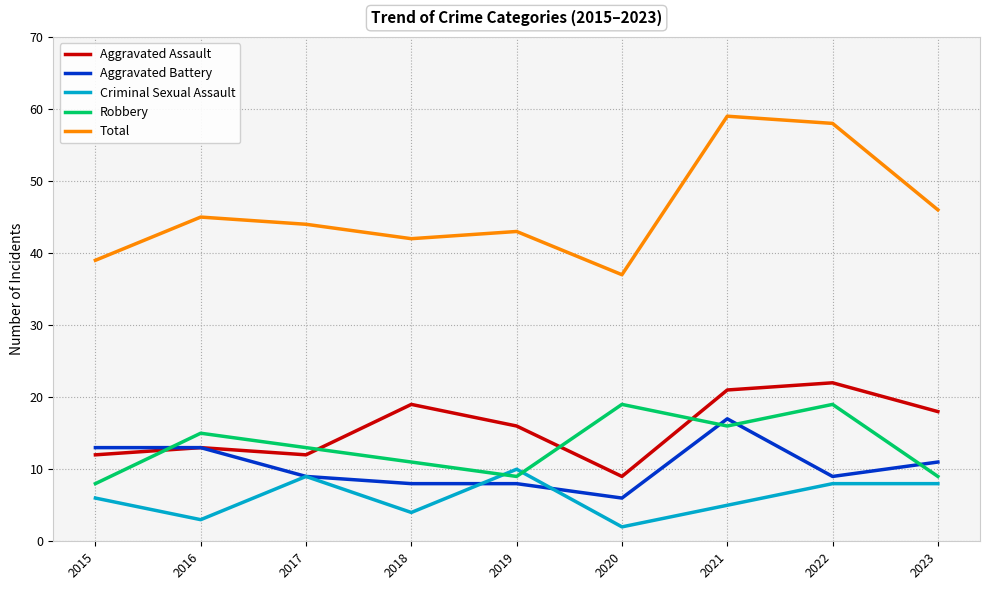

What is the difference between the maximum and second lowest values in the Robbery series?

10